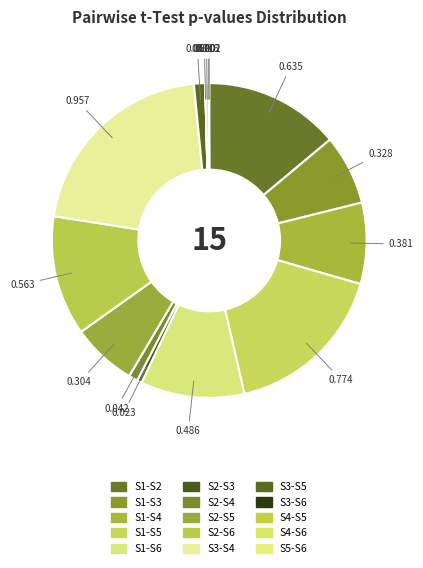

To the nearest percent, what is the difference between the largest and smallest slice percentages?

21%